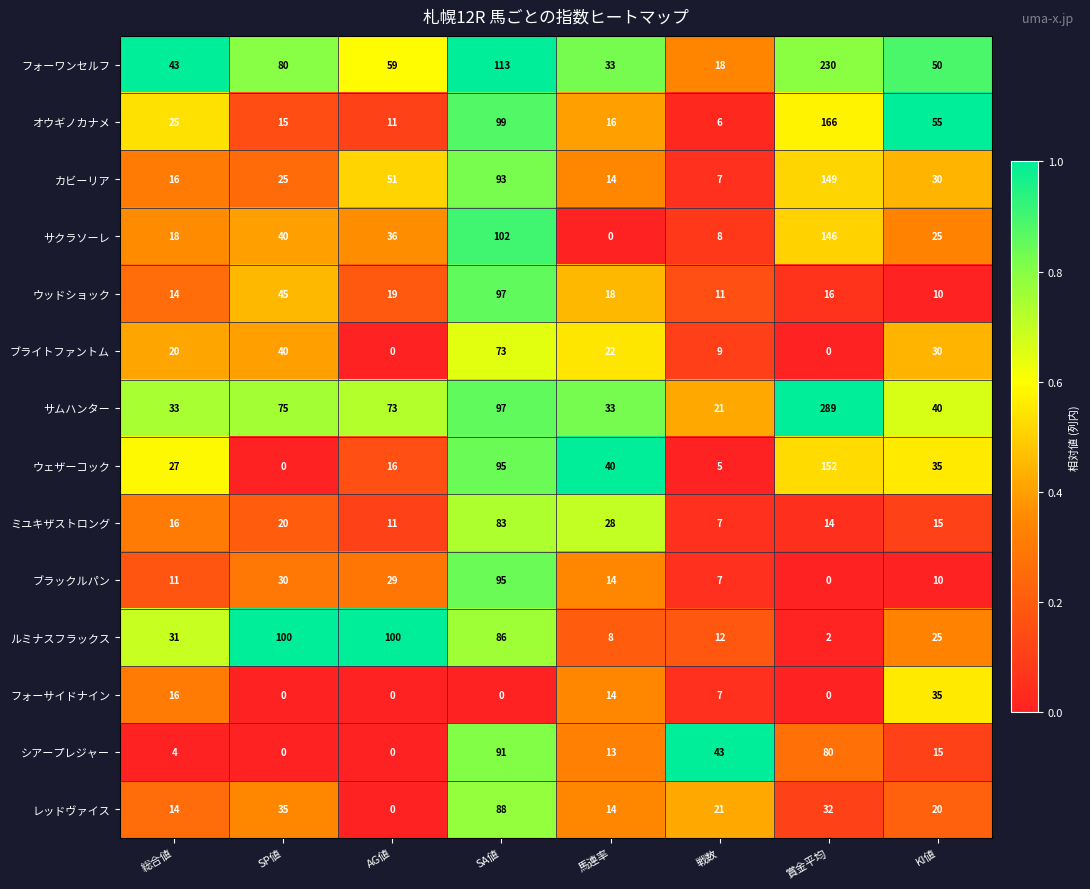

Which series has the largest total across all categories?

サムハンター